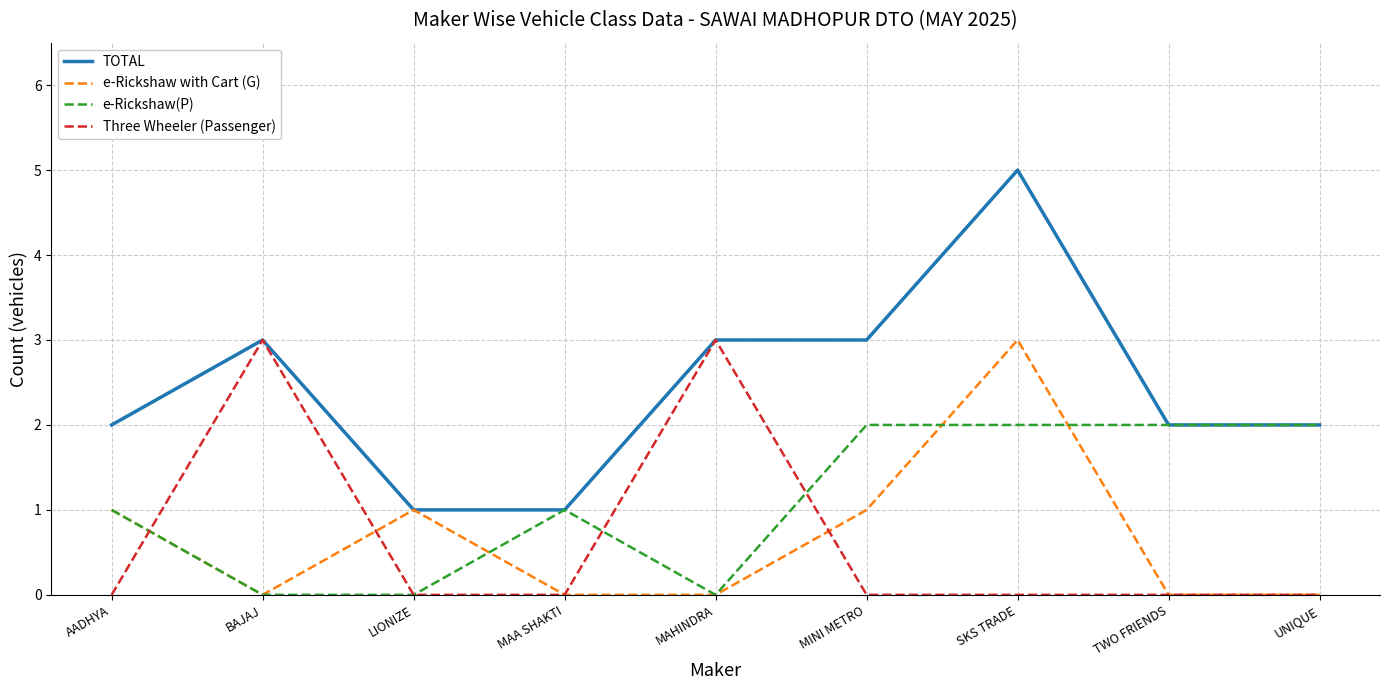

The value of e-Rickshaw with Cart (G) at TWO FRIENDS is 0. True or false?

True